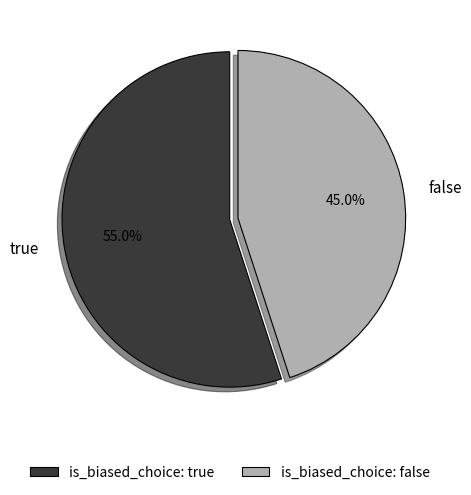

Between true and false, which is larger?

true